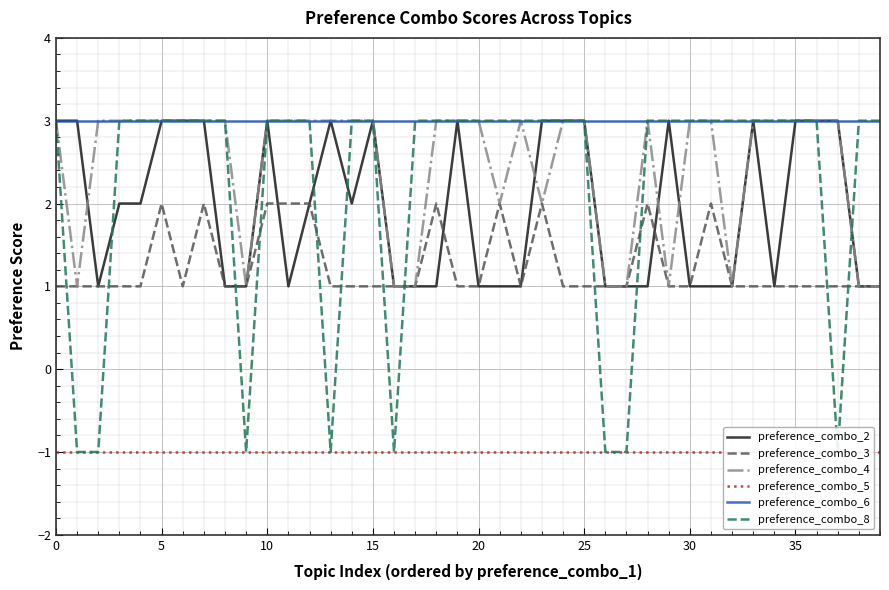

How many data points in preference_combo_3 are above 1?

10